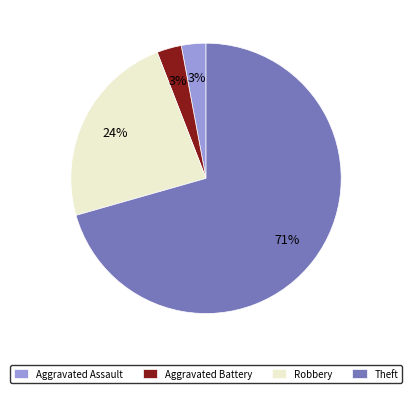

Combined, do Aggravated Battery and Theft account for over 50%?

Yes